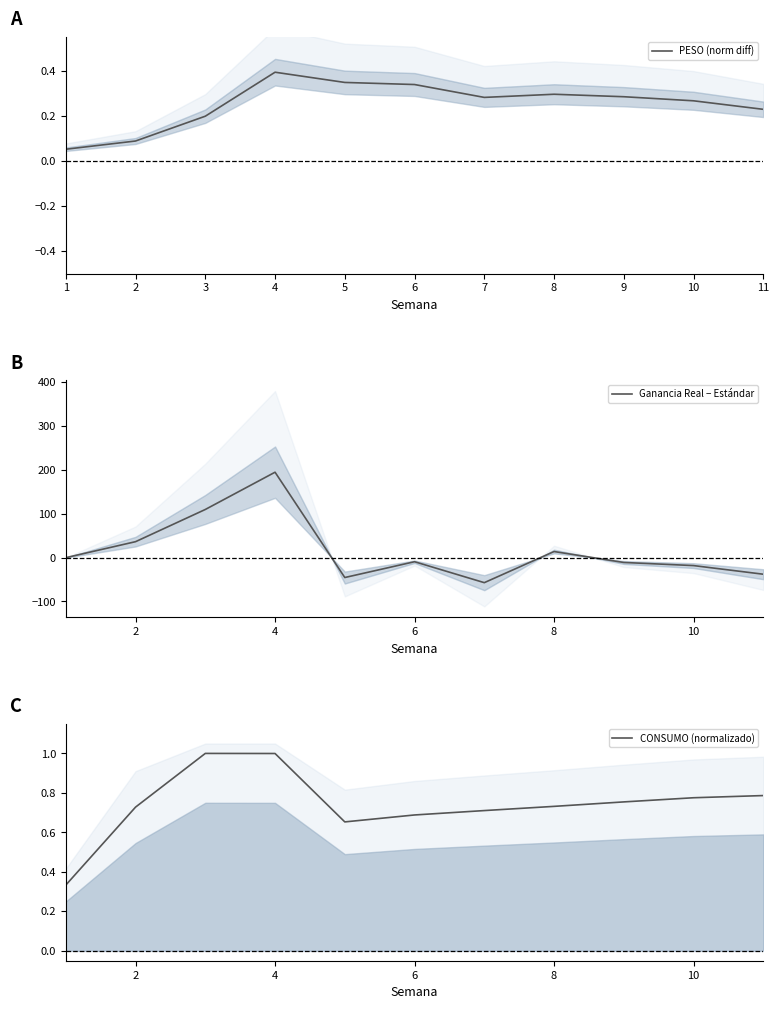

Where is the first local maximum for CONSUMO (normalizado)?

3